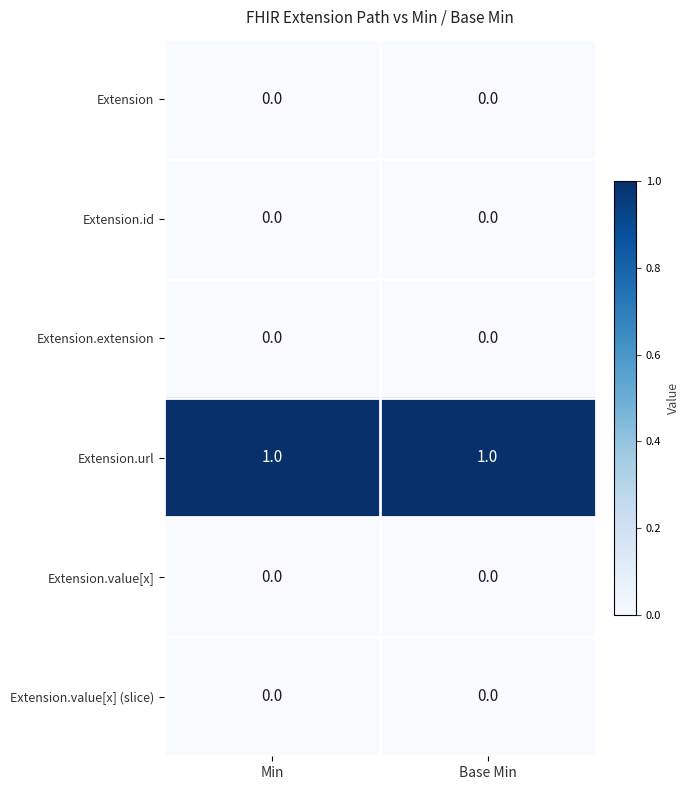

At how many categories does at least one series exceed 0?

2